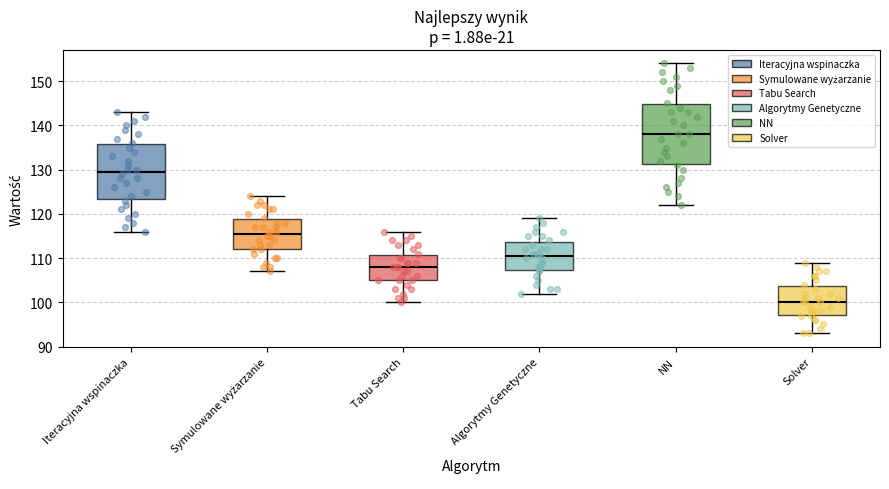

Reading left to right, transcribe this box plot: for each box, give where its median line is, the range the box spans, and where its two whiskers end, as read against the y-axis. The values are not printed on the chart, so give them approximately, as read against the axis.

Iteracyjna wspinaczka: median 130, box 123 to 136, whiskers 116 to 143
Symulowane wyżarzanie: median 116, box 112 to 119, whiskers 107 to 124
Tabu Search: median 108, box 105 to 111, whiskers 100 to 116
Algorytmy Genetyczne: median 111, box 107 to 114, whiskers 102 to 119
NN: median 138, box 131 to 145, whiskers 122 to 154
Solver: median 100, box 97 to 104, whiskers 93 to 109